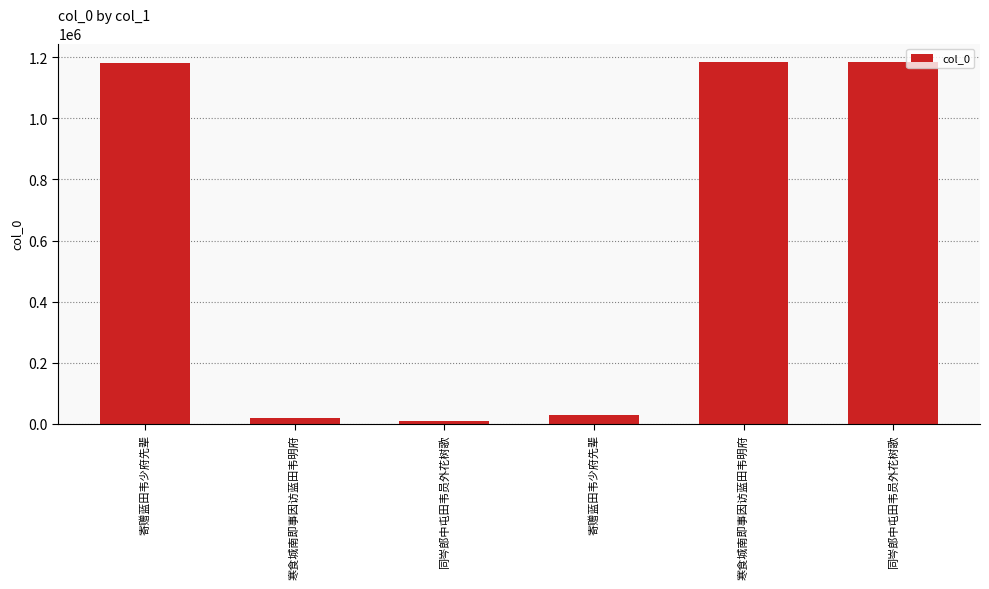

What value does the data have at 寒食城南即事因访蓝田韦明府?

21050